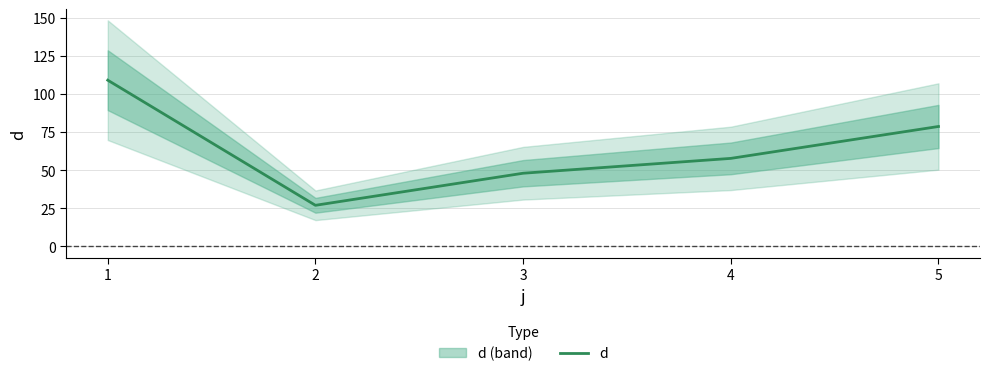

How many lines are shown in the chart?

1